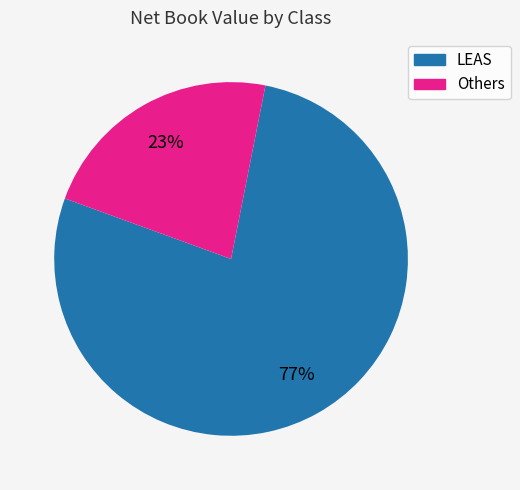

To the nearest percent, what is the average slice percentage?

50%